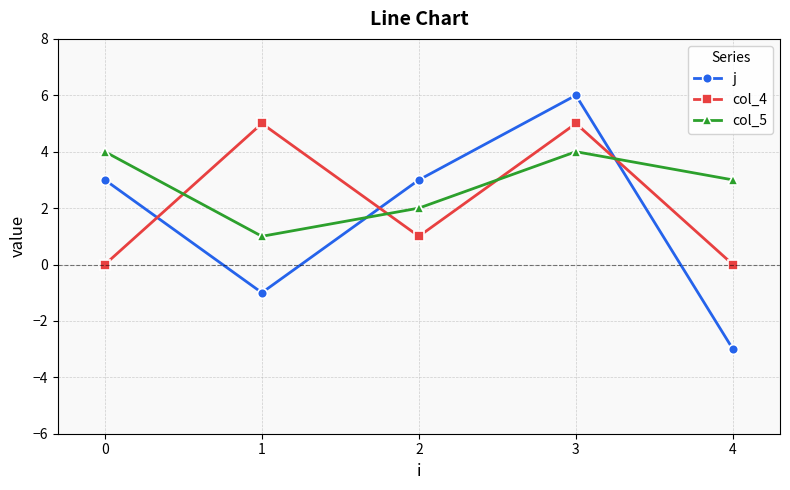

The j series shows -3 at 4. True or false?

True